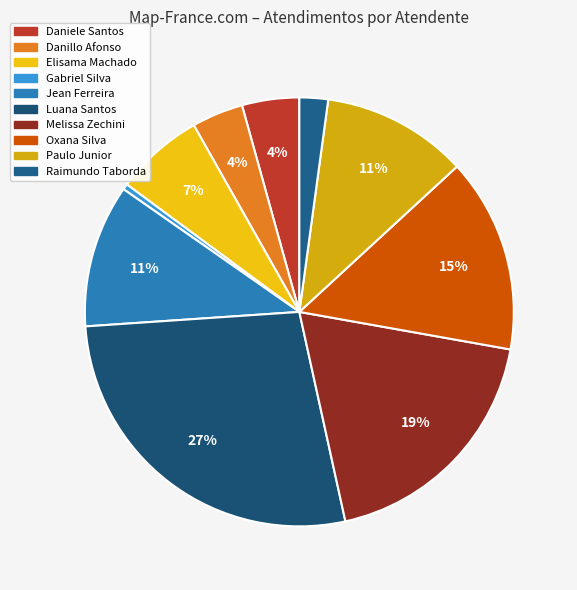

To the nearest percent, what is the difference between the largest and smallest slice percentages?

27%